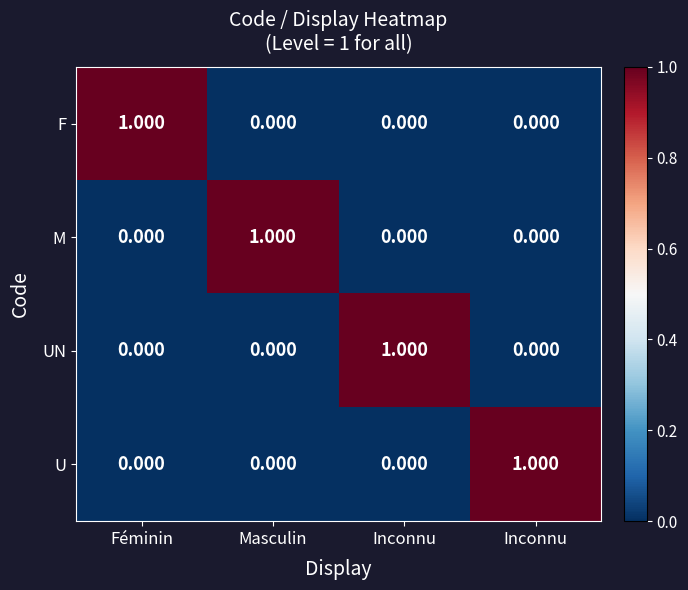

How many positive values does the U series have?

1